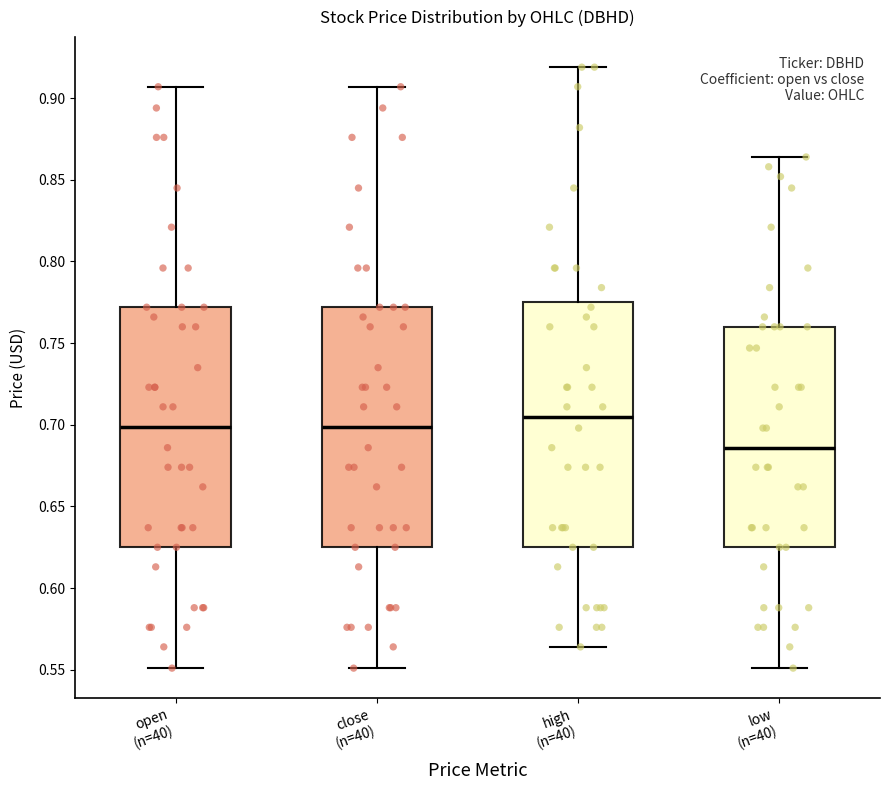

Reading left to right, transcribe this box plot: for each box, give where its median line is, the range the box spans, and where its two whiskers end, as read against the y-axis. The values are not printed on the chart, so give them approximately, as read against the axis.

open (n=40): median 0.700, box 0.625 to 0.770, whiskers 0.550 to 0.905
close (n=40): median 0.700, box 0.625 to 0.770, whiskers 0.550 to 0.905
high (n=40): median 0.705, box 0.625 to 0.775, whiskers 0.565 to 0.920
low (n=40): median 0.685, box 0.625 to 0.760, whiskers 0.550 to 0.865